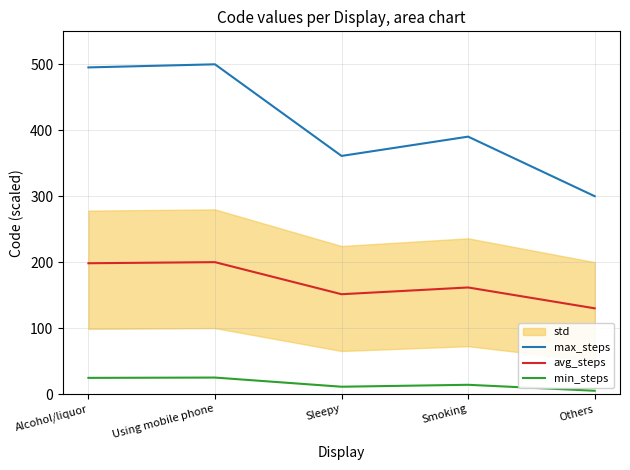

What is the sum of the max_steps values at Others and Alcohol/liquor?

795.3